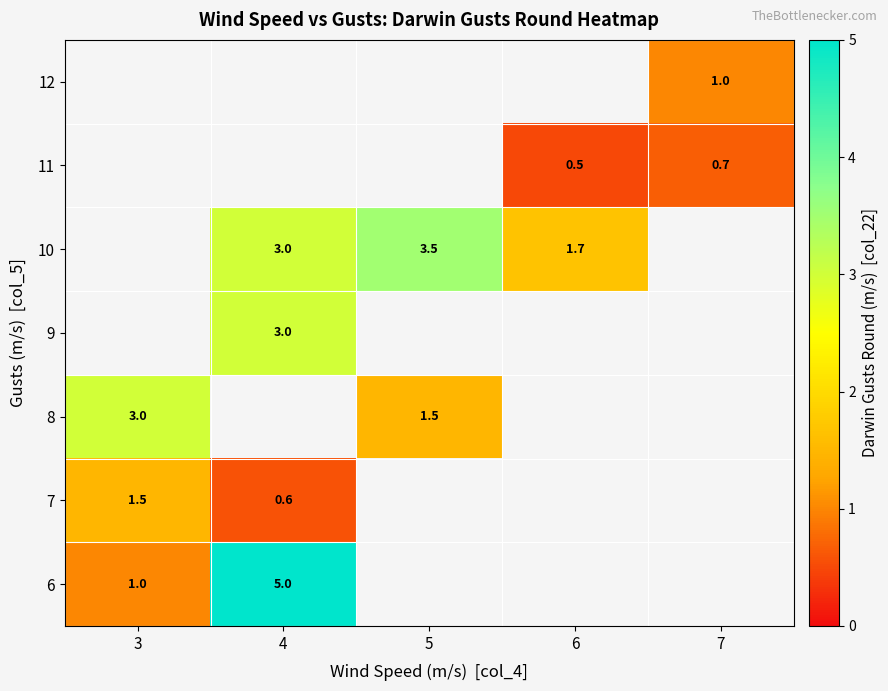

At how many categories does at least one series exceed 1?

4